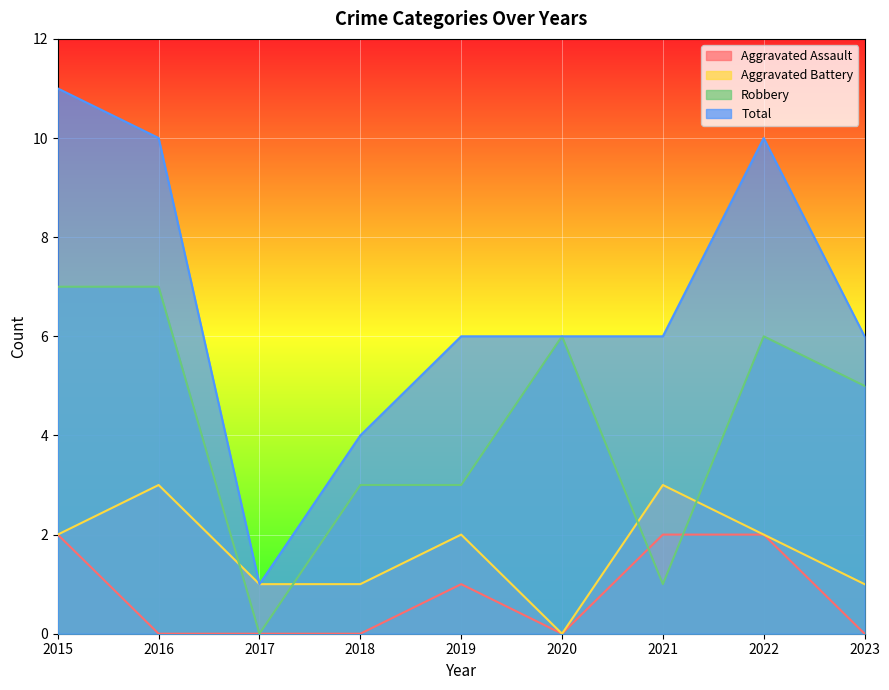

List the labels in order of Aggravated Assault value, largest first.

2015, 2021, 2022, 2019, 2016, 2017, 2018, 2020, 2023